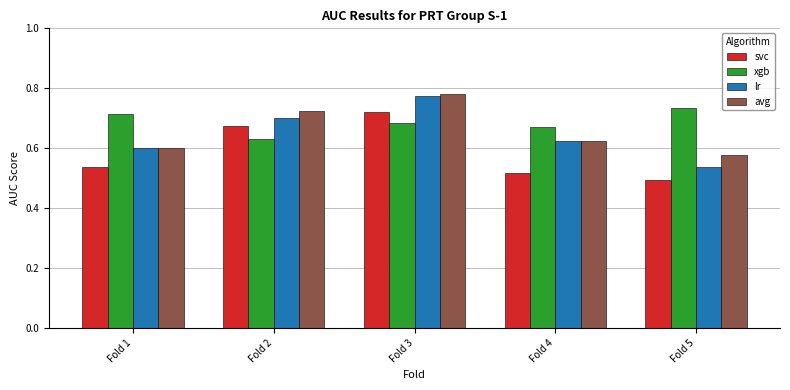

What is the sum of all avg values?

3.3